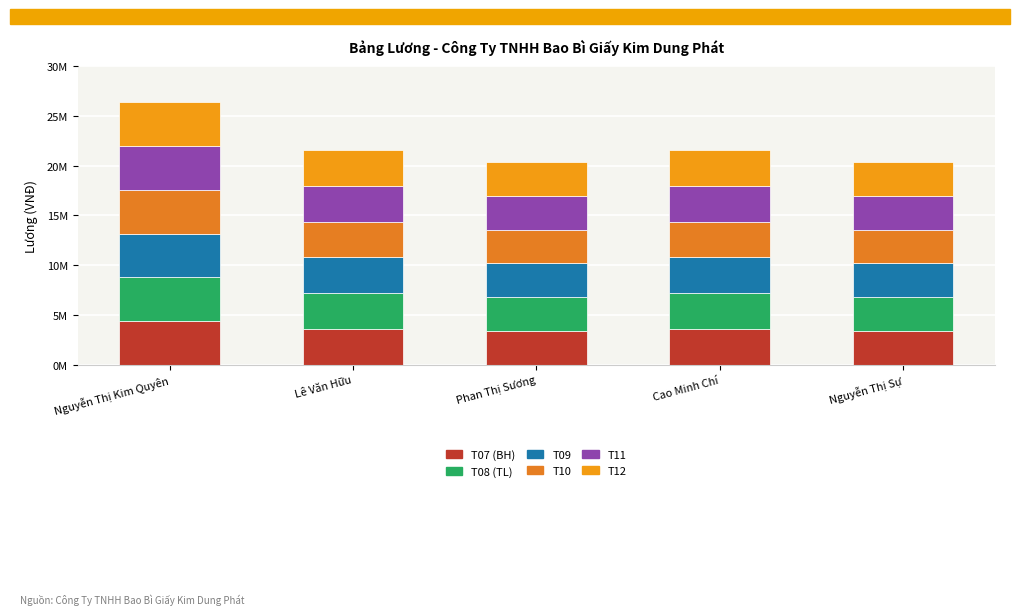

What is the sum of the T10 values at Lê Văn Hữu and Nguyễn Thị Sự?

6980000